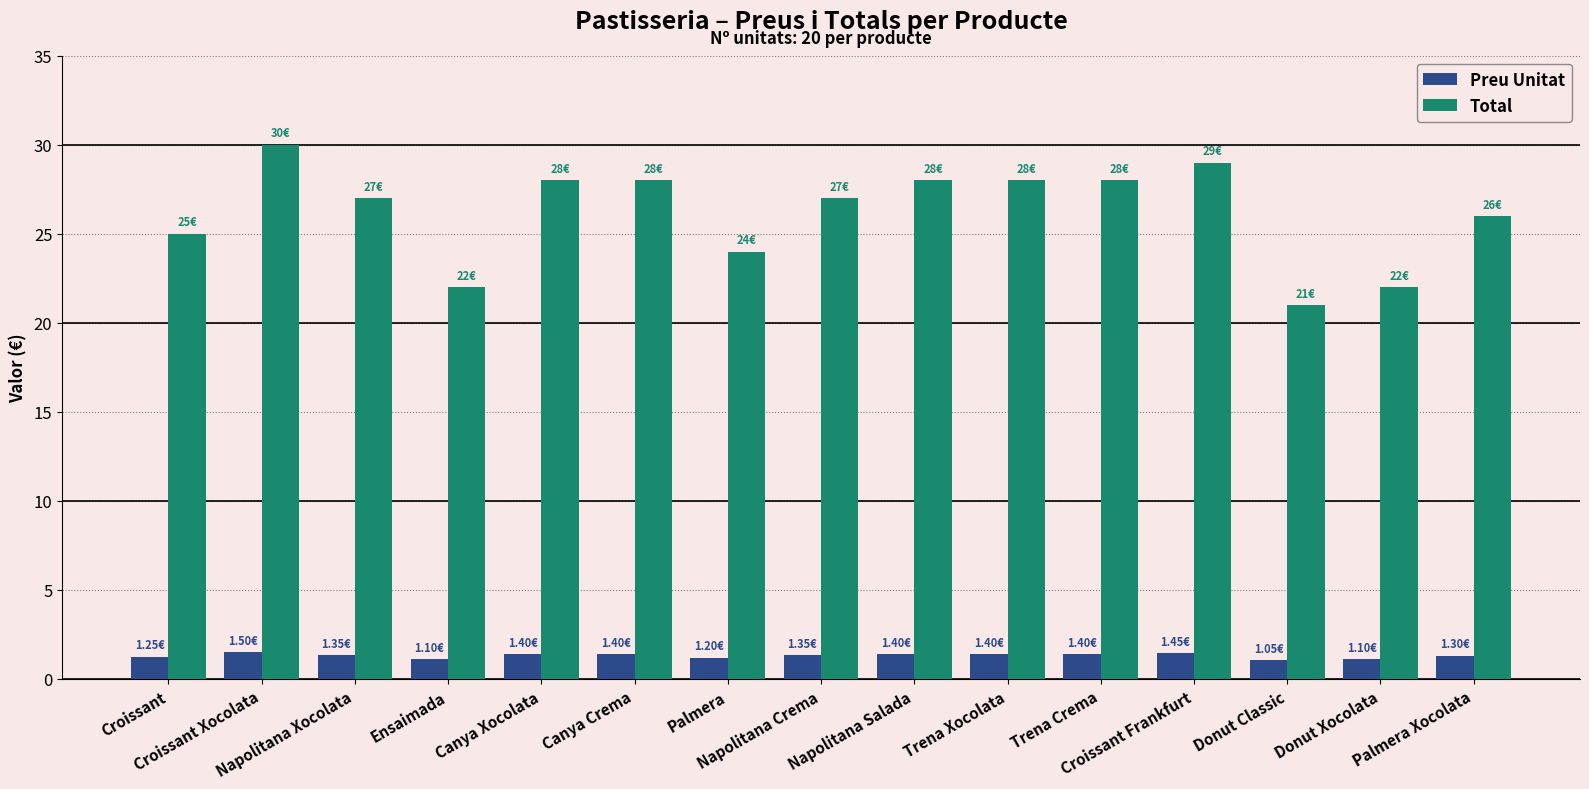

Are the bars grouped side by side (vs. stacked)?

Yes